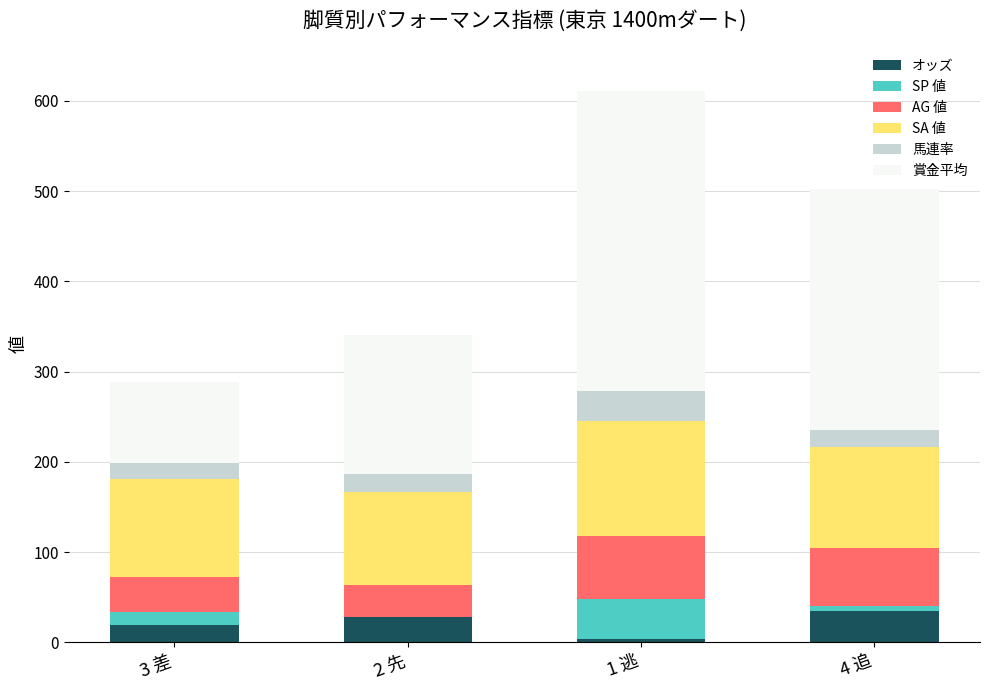

What is the highest value of the オッズ series?

35.0